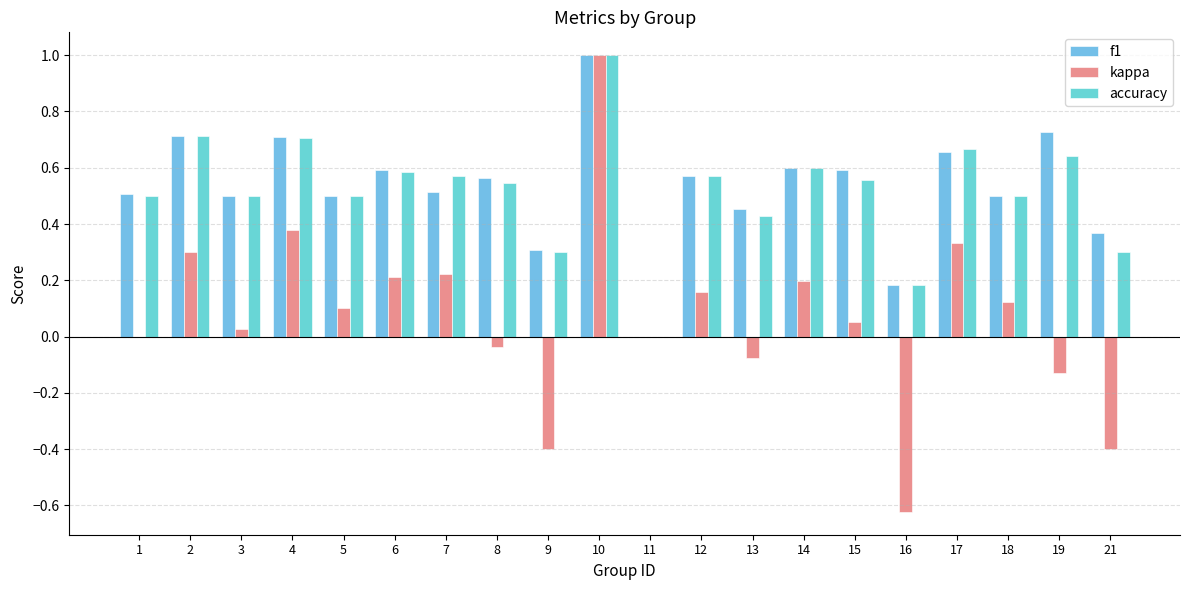

Is the value of accuracy at 13 greater than the value of kappa at 6?

Yes